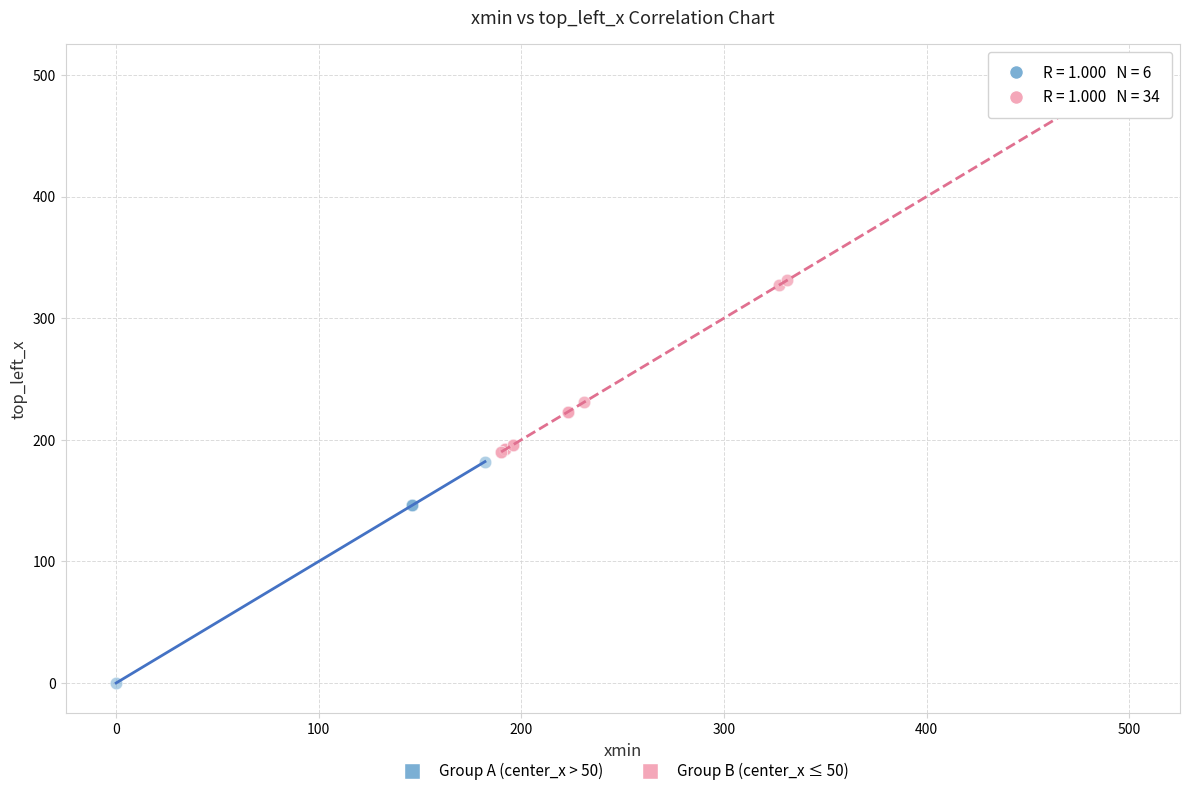

Which series has the largest Y range (max minus min)?

Group B (center_x ≤ 50)